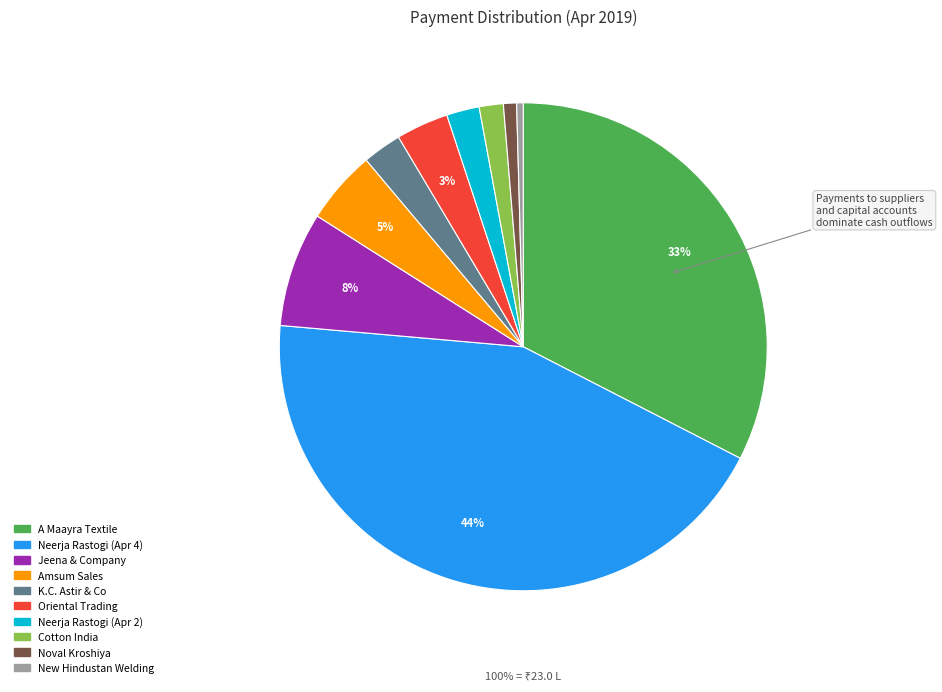

Is the sum of A Maayra Textile and Mrs Neerja Rastogi Capital A/c (Apr 4) greater than half?

Yes